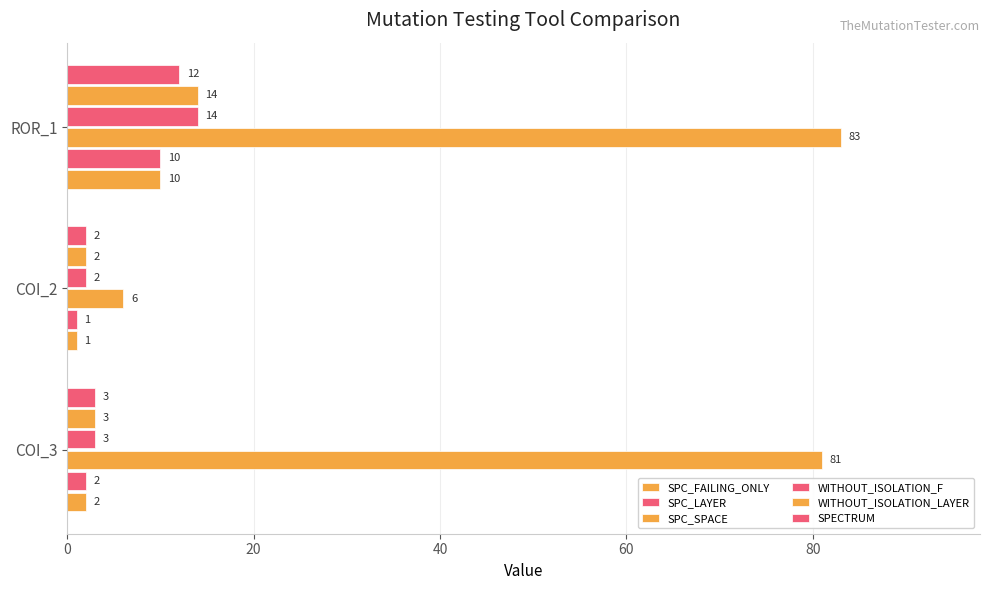

How many values in the SPC_LAYER series are below 2?

1